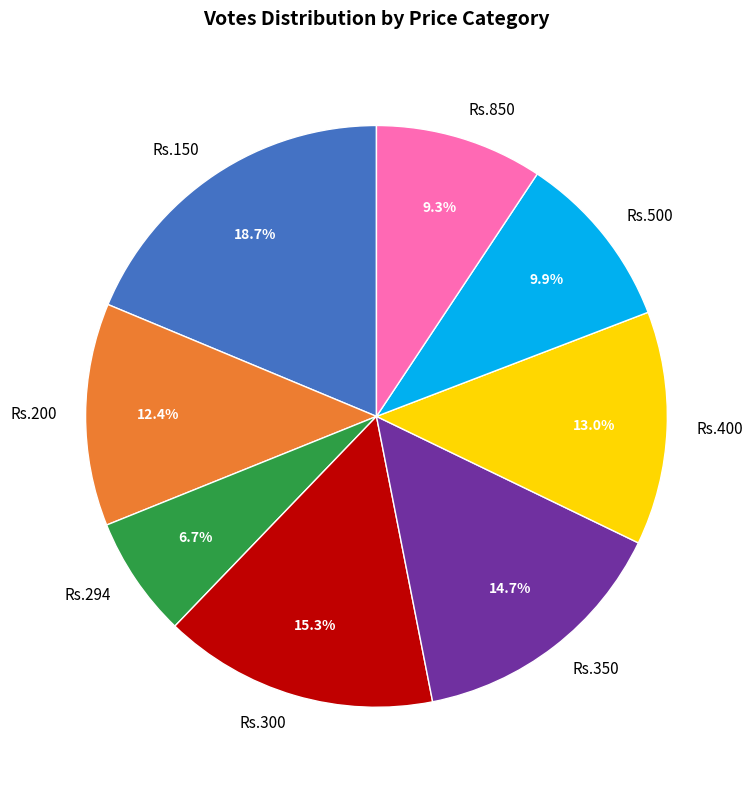

To the nearest percent, what is the difference between the largest and smallest slice percentages?

12%